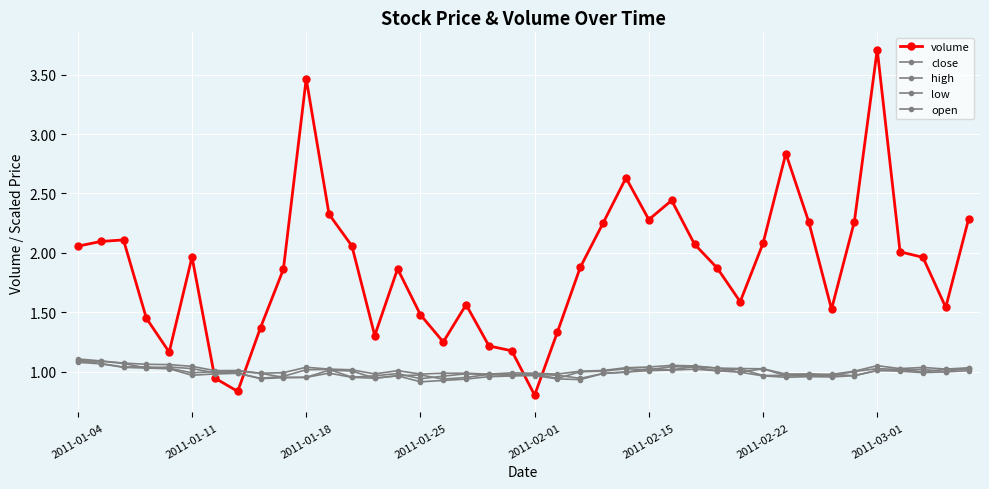

Does the chart display data point markers on the line(s)?

Yes